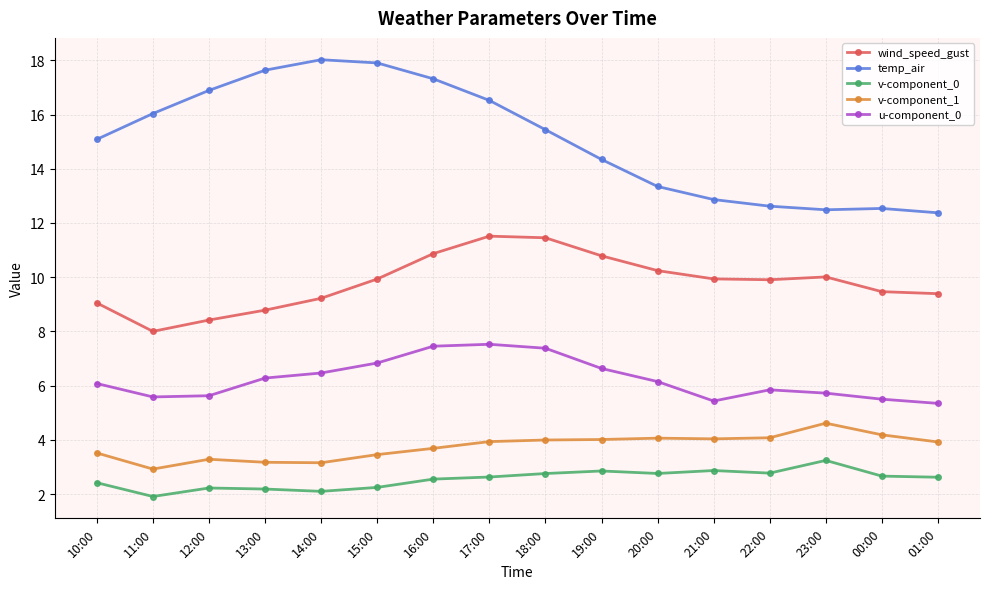

What is the label of the 11th point from the left?

20:00